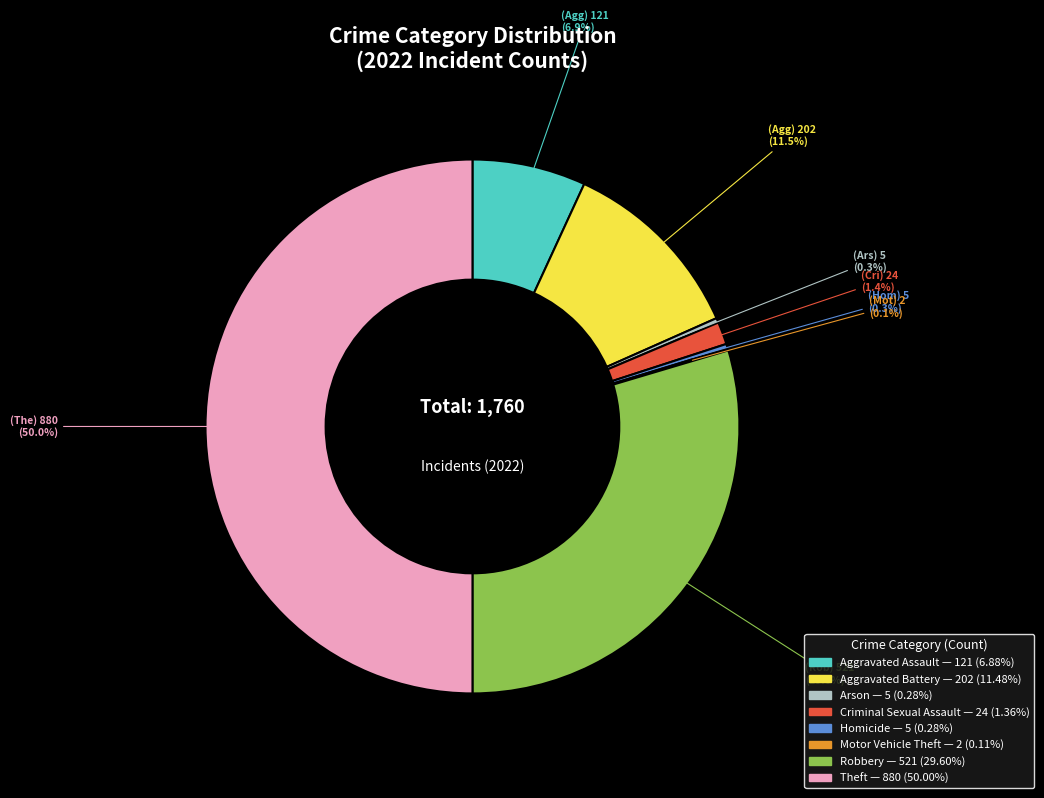

Is it true that Aggravated Battery is 24% of the pie?

False